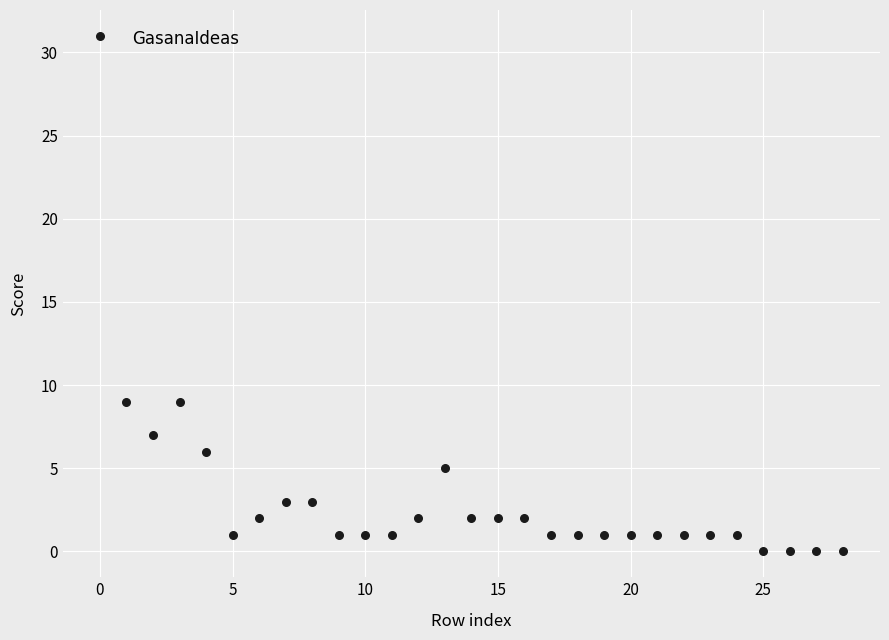

What is the range of Y values (max minus min)?

31